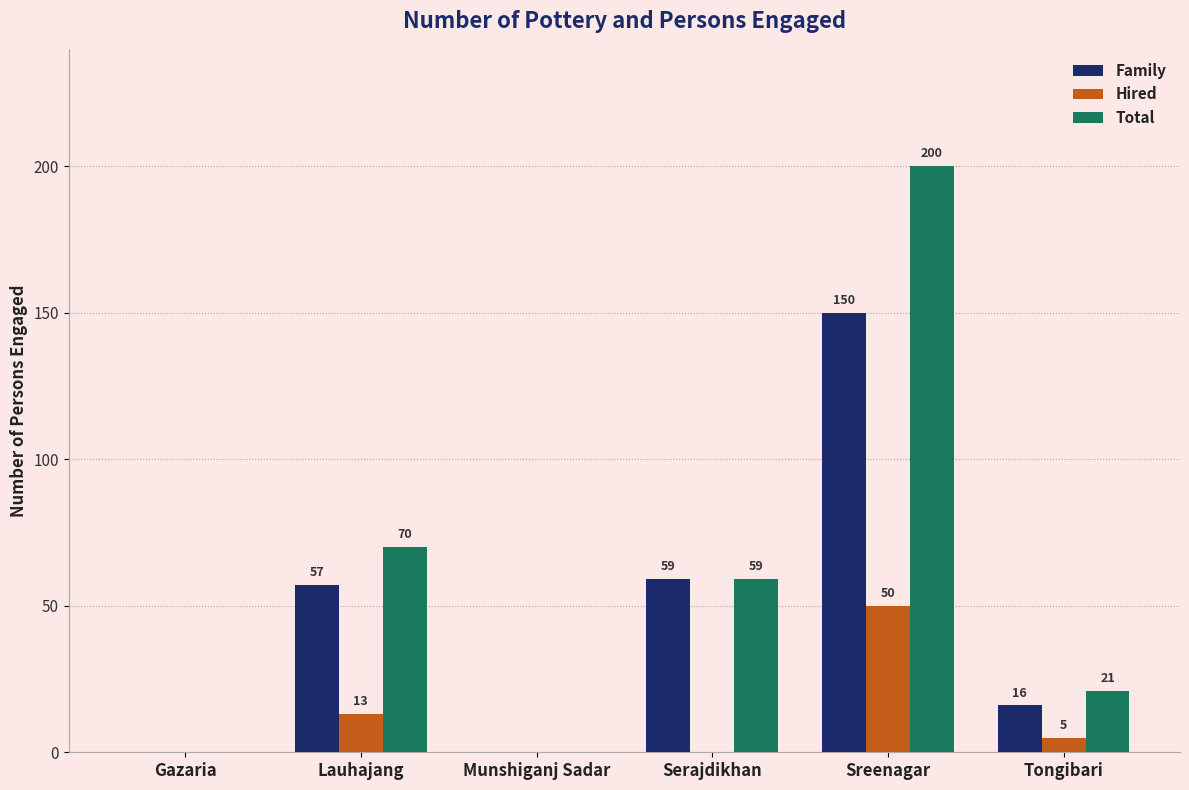

Is it true that Hired equals 5 at Tongibari?

True